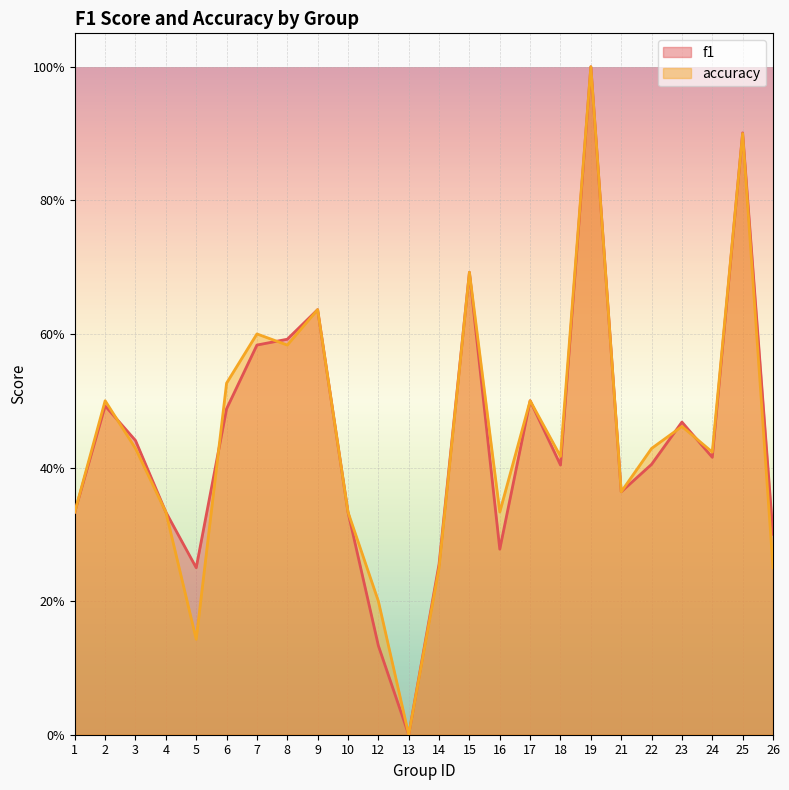

At which category is the sum across all series the highest?

19